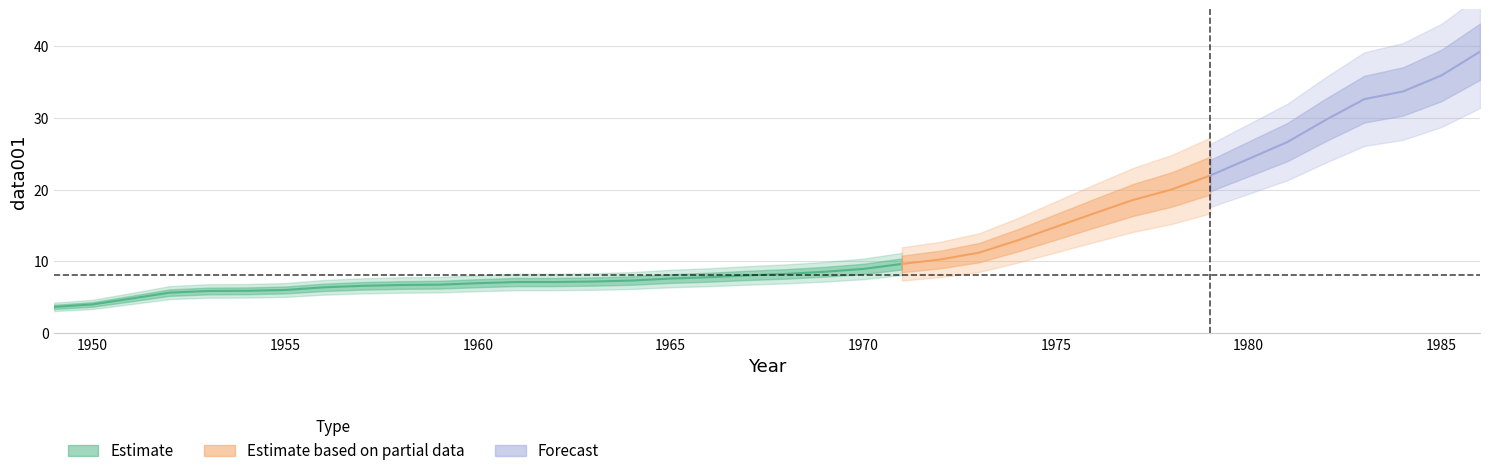

What is the greatest value displayed?

39.2